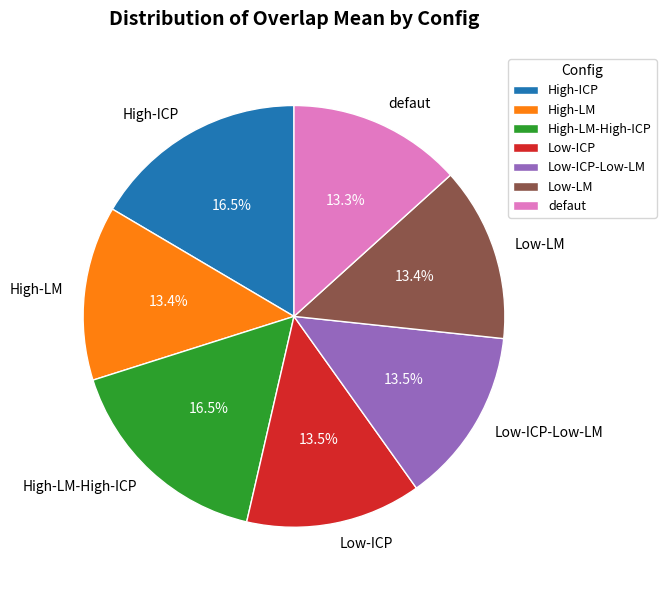

What is the total percentage of High-ICP and High-LM?

29.9%